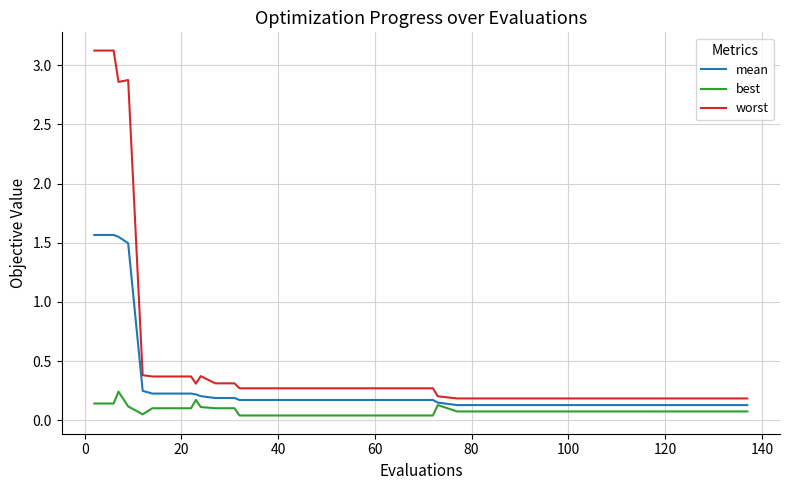

Which series has the largest range (max minus min)?

worst